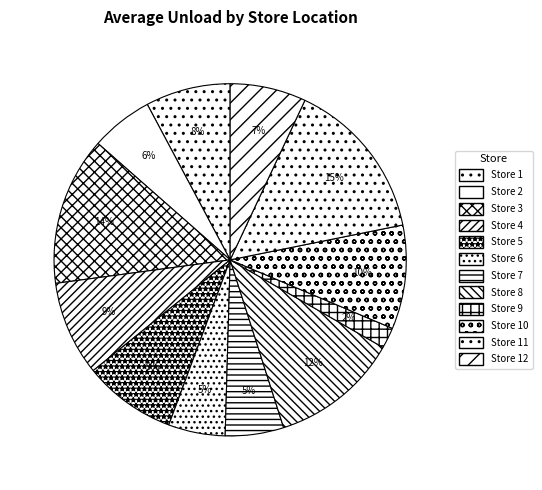

How many slices are in this pie chart?

12